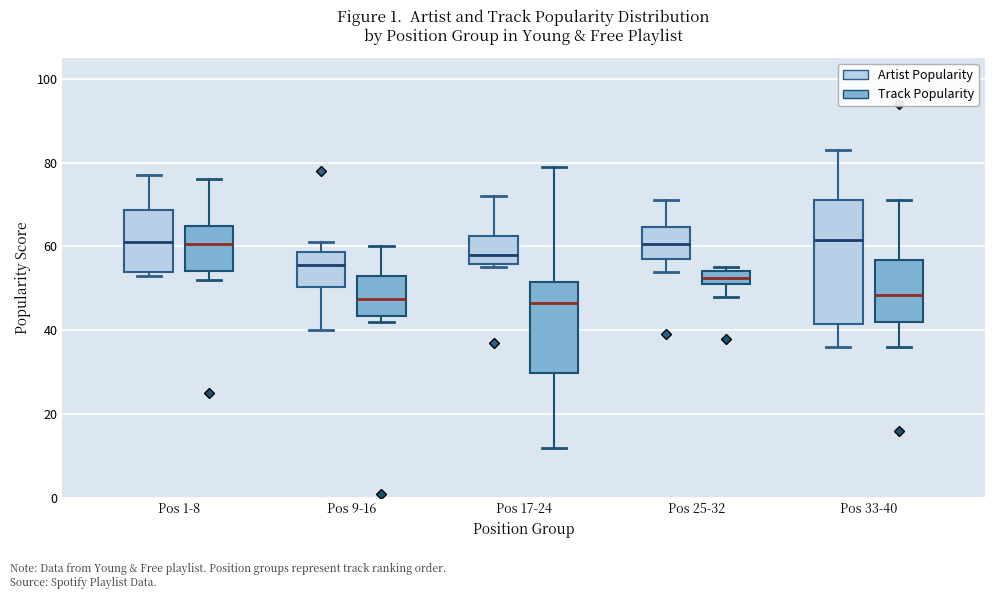

Reading left to right, read every box against the y-axis: the position of its median line, the range the box covers, and the ends of its whiskers. The values are not printed on the chart, so give them approximately, as read against the axis.

Pos 1-8 (Artist Popularity): median 62, box 54 to 68, whiskers 54 (just below the box's lower edge) to 78
Pos 1-8 (Track Popularity): median 60, box 54 to 66, whiskers 52 to 76
Pos 9-16 (Artist Popularity): median 56, box 50 to 58, whiskers 40 to 62
Pos 9-16 (Track Popularity): median 48, box 44 to 54, whiskers 42 to 60
Pos 17-24 (Artist Popularity): median 58, box 56 to 62, whiskers 56 (just below the box's lower edge) to 72
Pos 17-24 (Track Popularity): median 46, box 30 to 52, whiskers 12 to 80
Pos 25-32 (Artist Popularity): median 60, box 58 to 64, whiskers 54 to 72
Pos 25-32 (Track Popularity): median 52 (inside the box), box 52 to 54, whiskers 48 to 56
Pos 33-40 (Artist Popularity): median 62, box 42 to 72, whiskers 36 to 84
Pos 33-40 (Track Popularity): median 48, box 42 to 56, whiskers 36 to 72